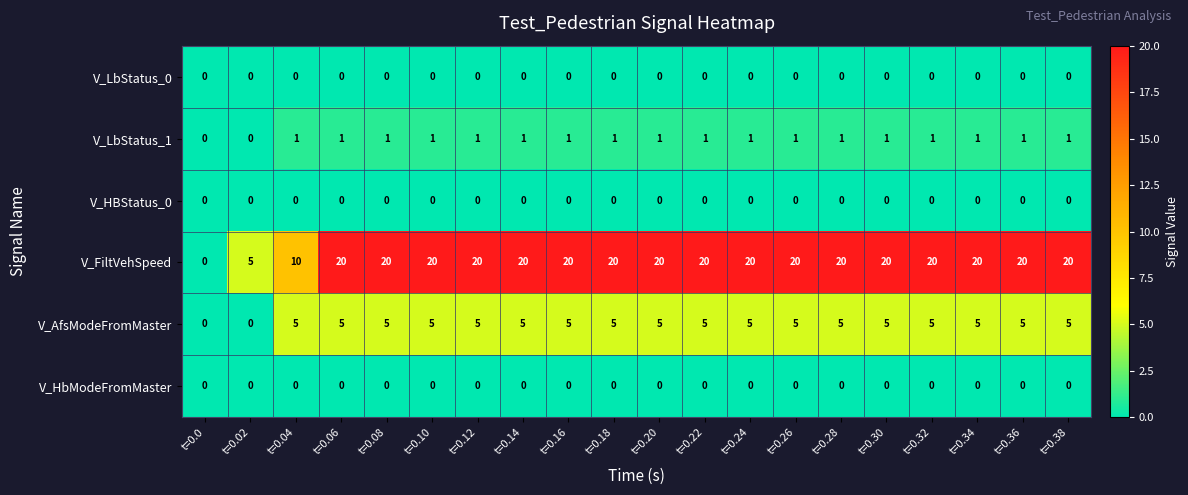

Is it true that V_LbStatus_1 equals 1 at t=0.10?

True